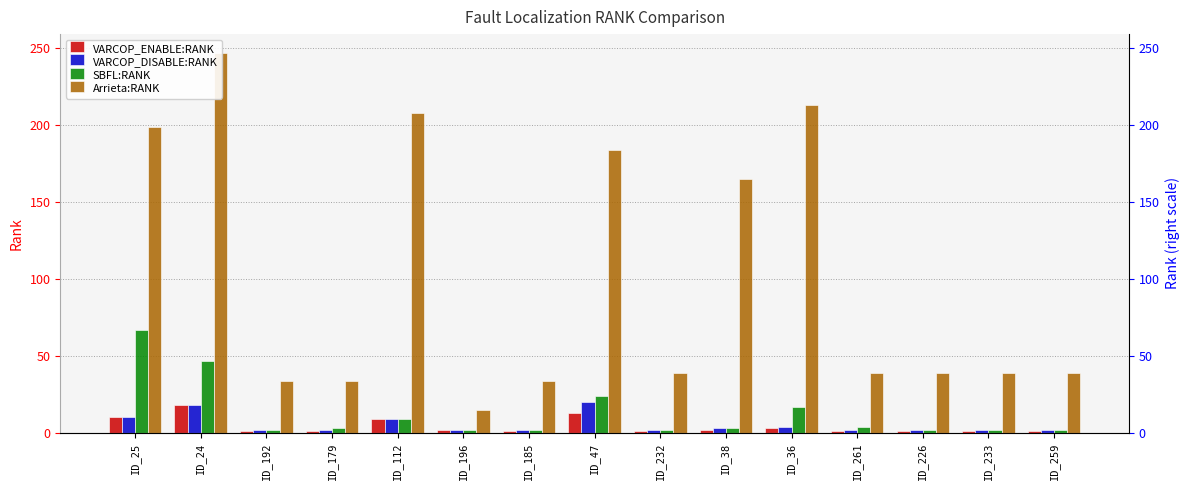

At ID_47, list the series in order from largest to smallest.

Arrieta:RANK, SBFL:RANK, VARCOP_DISABLE:RANK, VARCOP_ENABLE:RANK